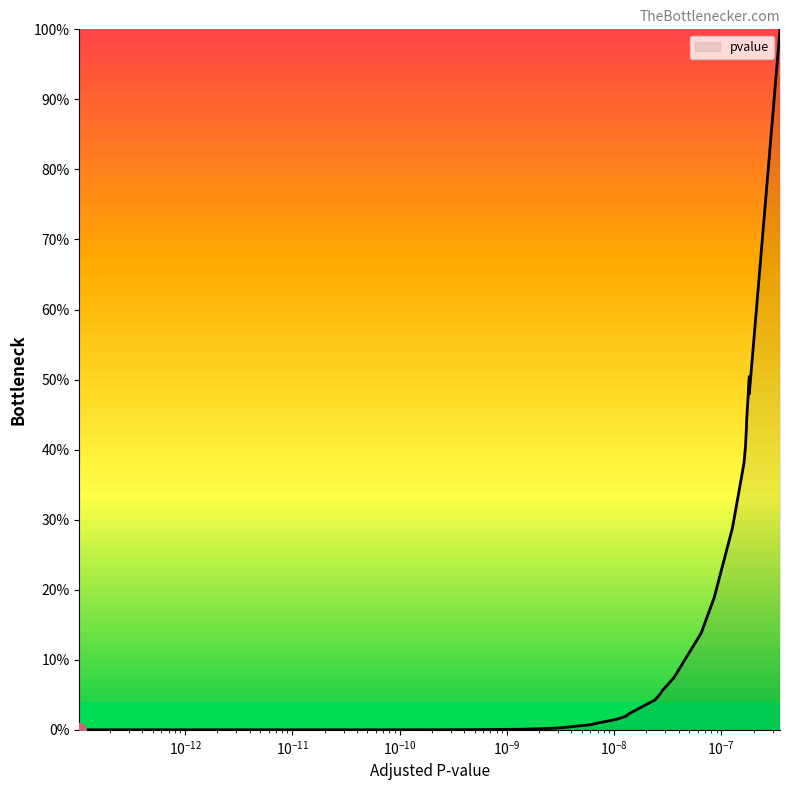

How many categories are shown in the chart?

40